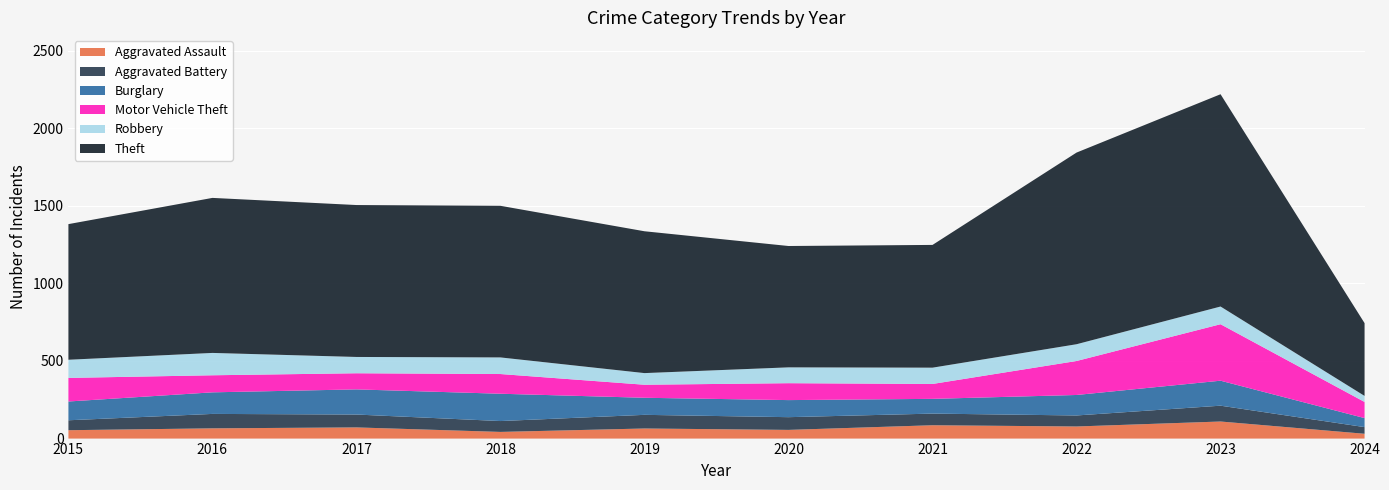

Reading left to right, extract all data points from this chart.

Aggravated Assault: 54	66	72	43	65	56	86	78	110	31
Aggravated Battery: 64	93	83	70	88	82	75	71	102	43
Burglary: 121	139	162	176	110	110	95	132	161	58
Motor Vehicle Theft: 152	110	104	127	84	109	96	219	364	104
Robbery: 117	144	105	107	75	102	105	108	114	39
Theft: 874	999	979	977	914	782	791	1235	1368	469